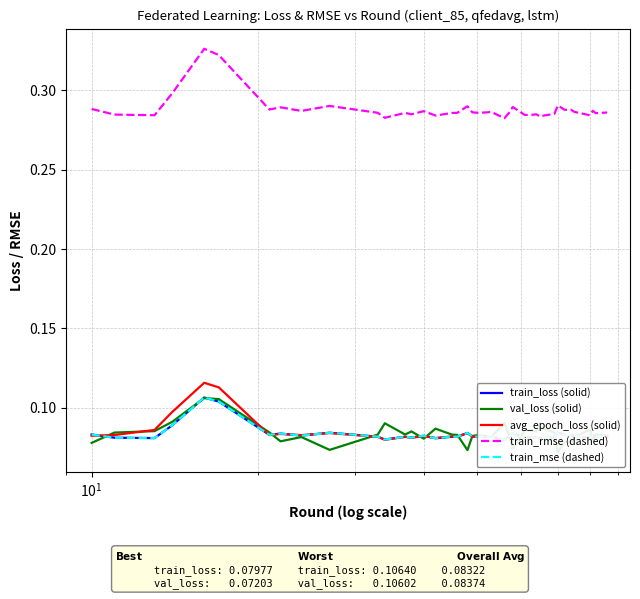

True or false: train_rmse (dashed) and avg_epoch_loss (solid) intersect in this chart.

False